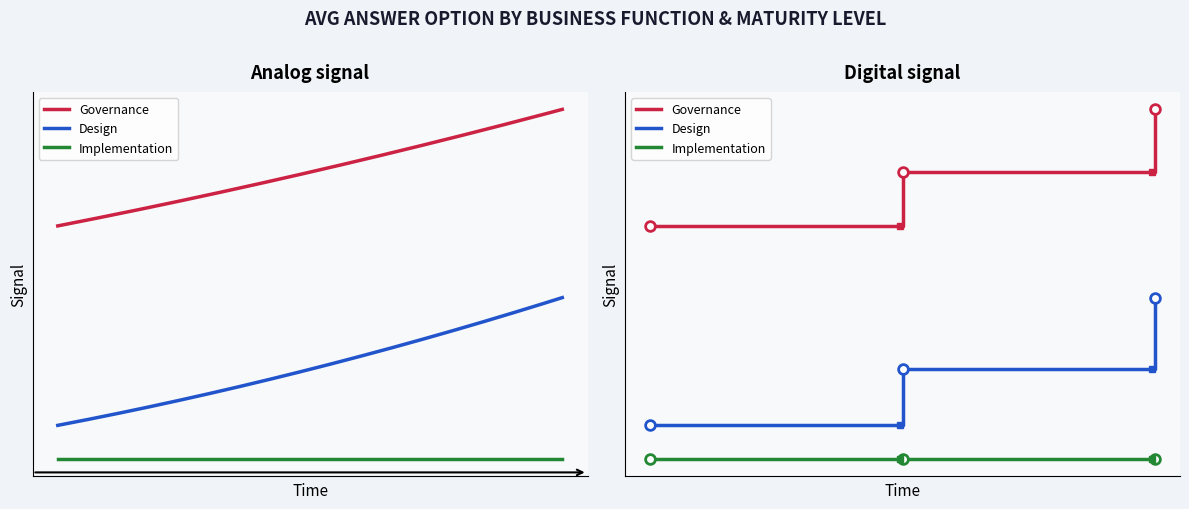

What is the lowest value of the Governance series?

8.7